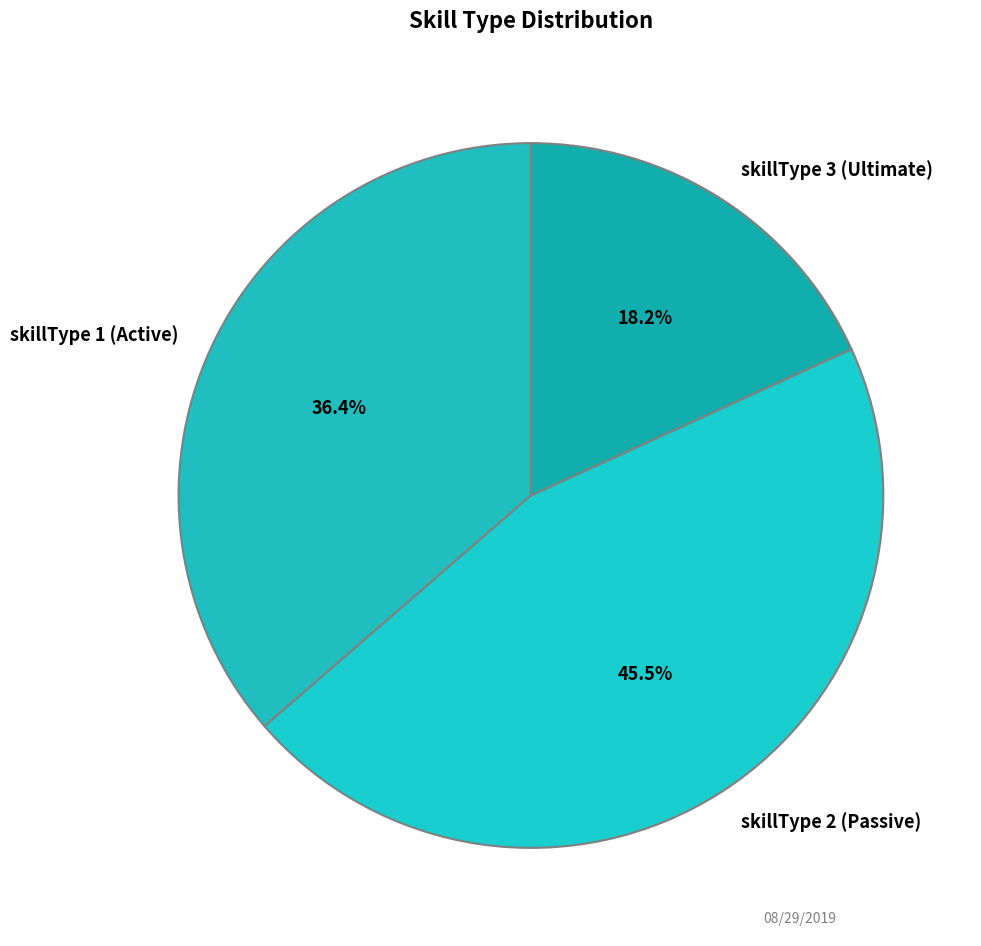

Combined, do skillType 2 (Passive) and skillType 3 (Ultimate) account for over 50%?

Yes